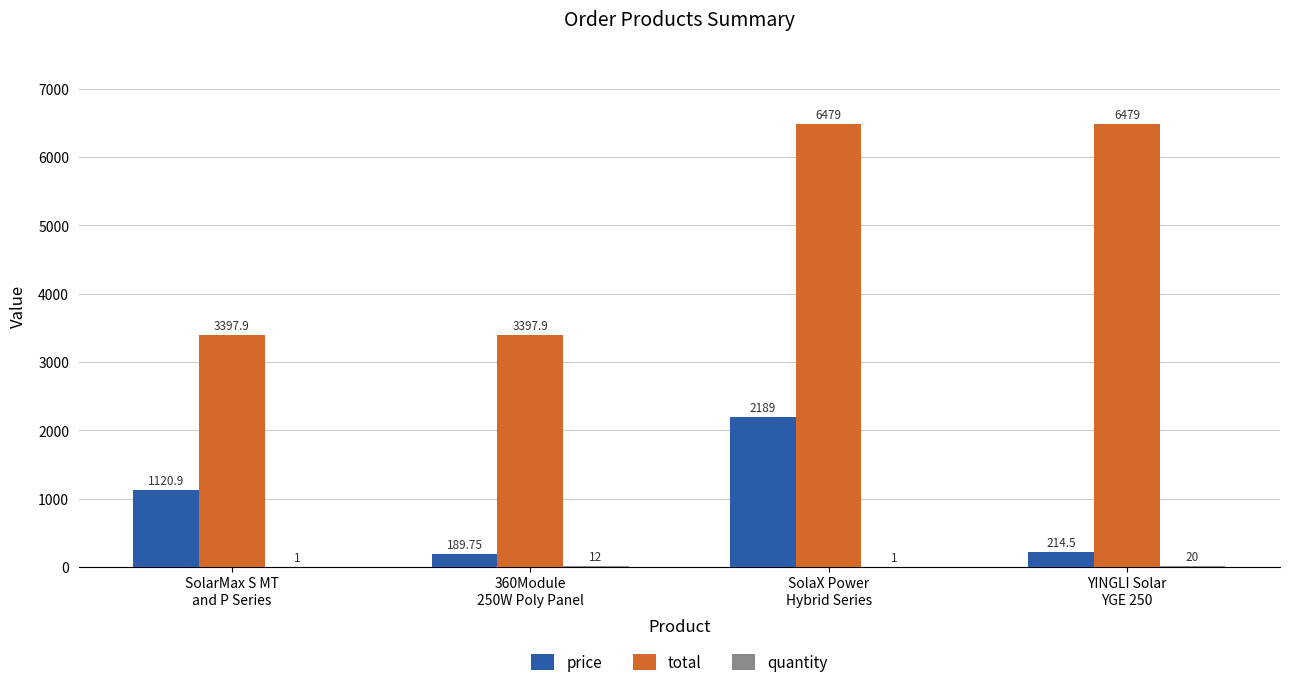

Which series has the largest total across all categories?

total